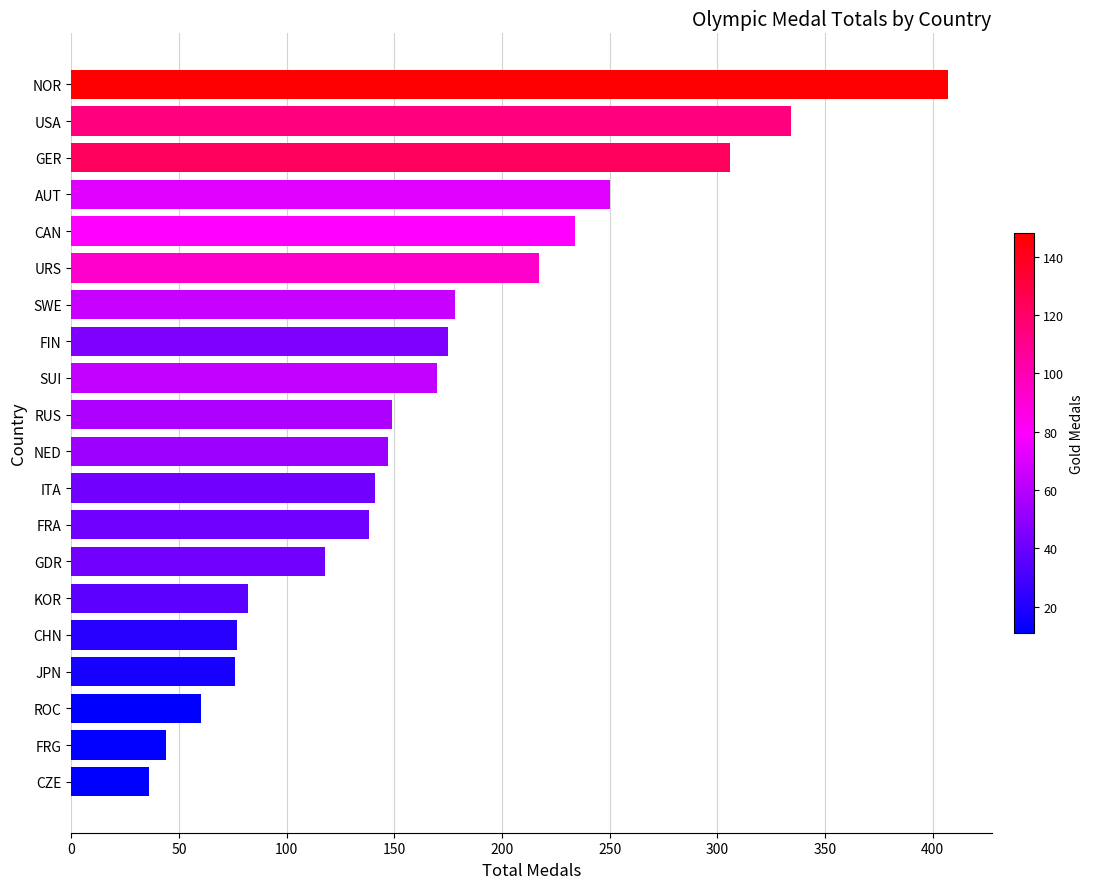

The value at NED is 147. True or false?

True